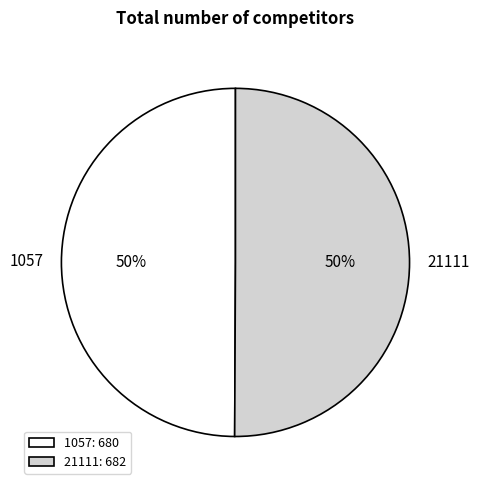

True or false: 21111 accounts for 50% of the total.

True